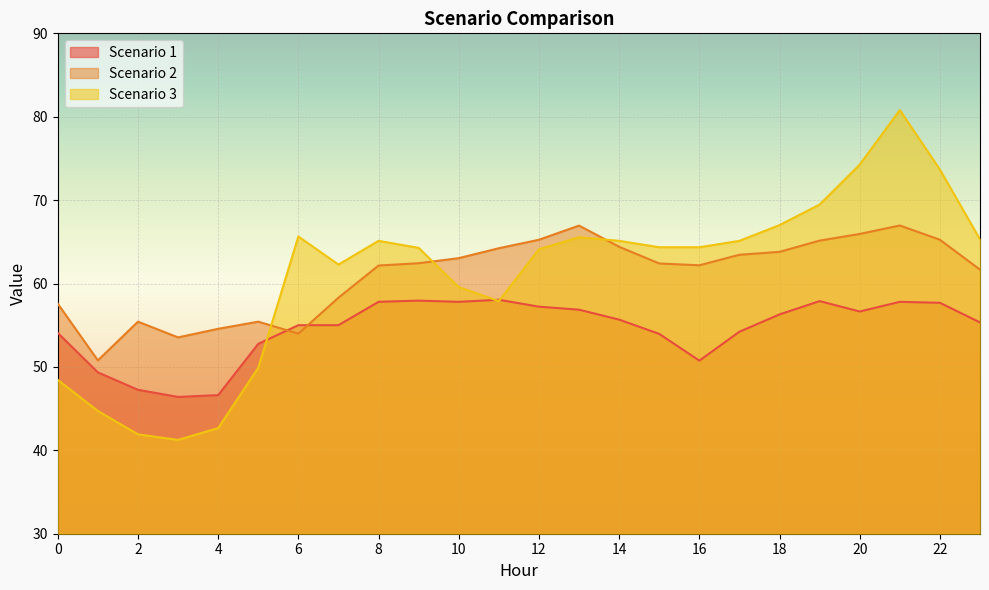

True or false: Scenario 3 and Scenario 2 cross at least once.

True